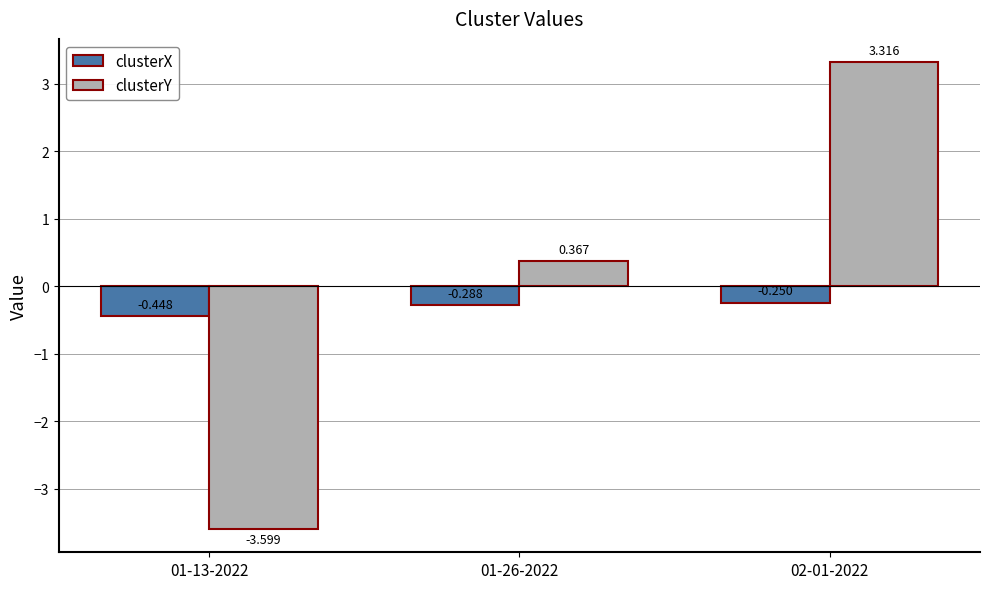

Is the value of clusterY at 01-13-2022 greater than the value of clusterX at 01-26-2022?

No